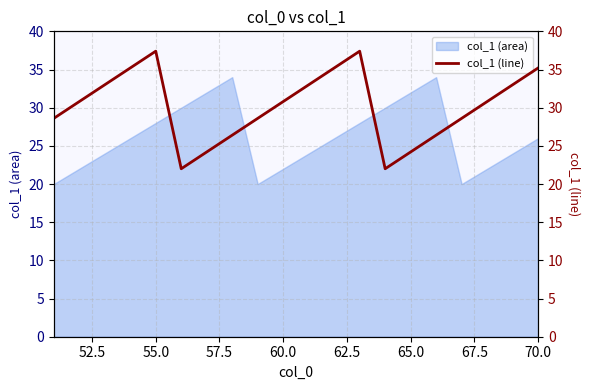

What is the value of the 18th point from the left?

30.8